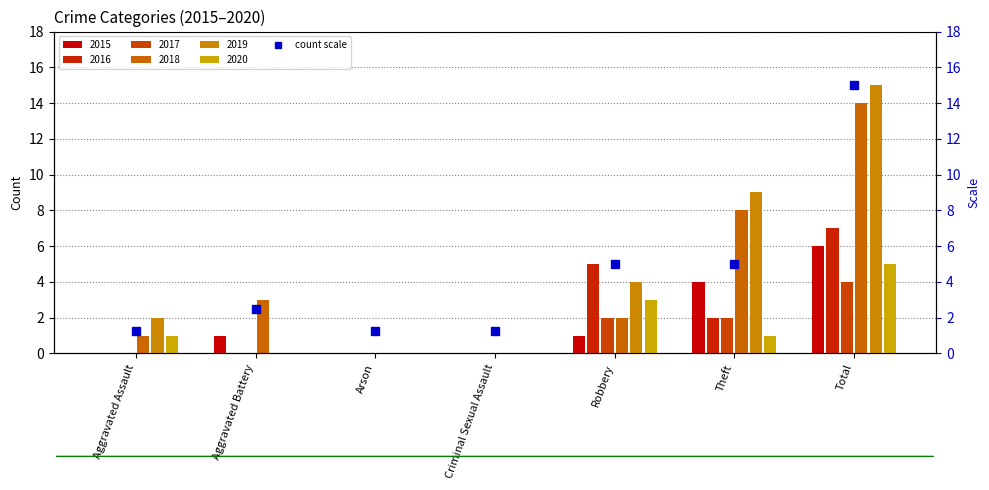

Reading left to right, extract all data points from this chart.

2015: 0	1	0	0	1	4	6
2016: 0	0	0	0	5	2	7
2017: 0	0	0	0	2	2	4
2018: 1	3	0	0	2	8	14
2019: 2	0	0	0	4	9	15
2020: 1	0	0	0	3	1	5